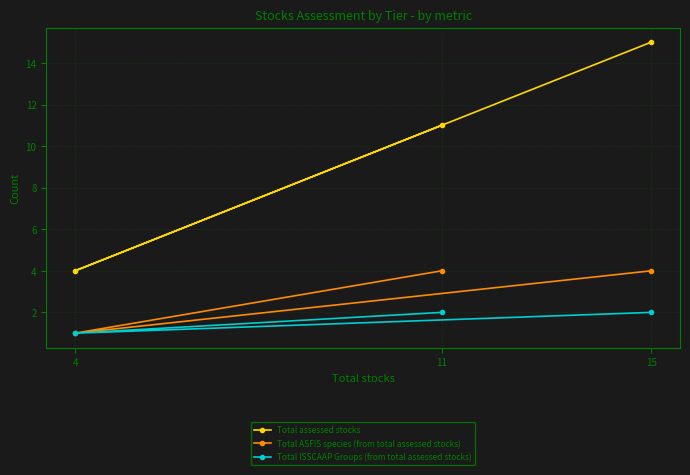

What is the maximum value for Total ISSCAAP Groups (from total assessed stocks)?

2